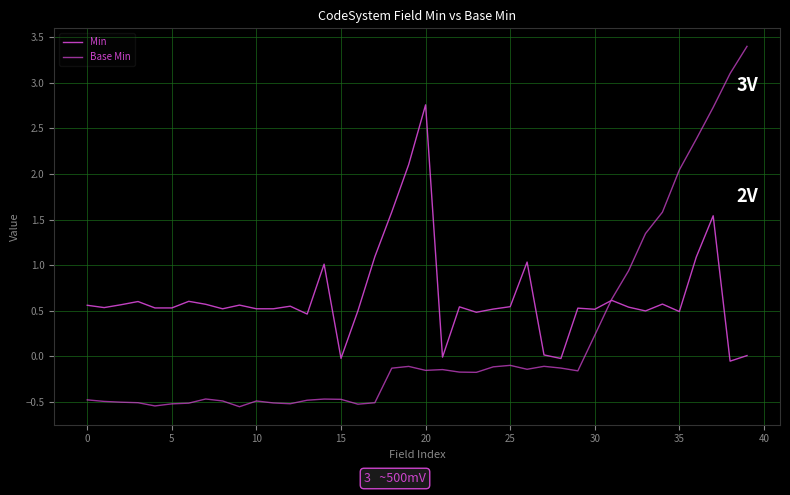

Reading left to right, extract all data points from this chart.

Min: 0.6	0.5	0.6	0.6	0.5	0.5	0.6	0.6	0.5	0.6	0.5	0.5	0.5	0.5	1.0	-0.0	0.5	1.1	1.6	2.1	2.8	-0.0	0.5	0.5	0.5	0.5	1.0	0.0	-0.0	0.5	0.5	0.6	0.5	0.5	0.6	0.5	1.1	1.5	-0.1	0.0
Base Min: -0.5	-0.5	-0.5	-0.5	-0.5	-0.5	-0.5	-0.5	-0.5	-0.6	-0.5	-0.5	-0.5	-0.5	-0.5	-0.5	-0.5	-0.5	-0.1	-0.1	-0.2	-0.1	-0.2	-0.2	-0.1	-0.1	-0.1	-0.1	-0.1	-0.2	0.2	0.6	0.9	1.3	1.6	2.0	2.4	2.7	3.1	3.4